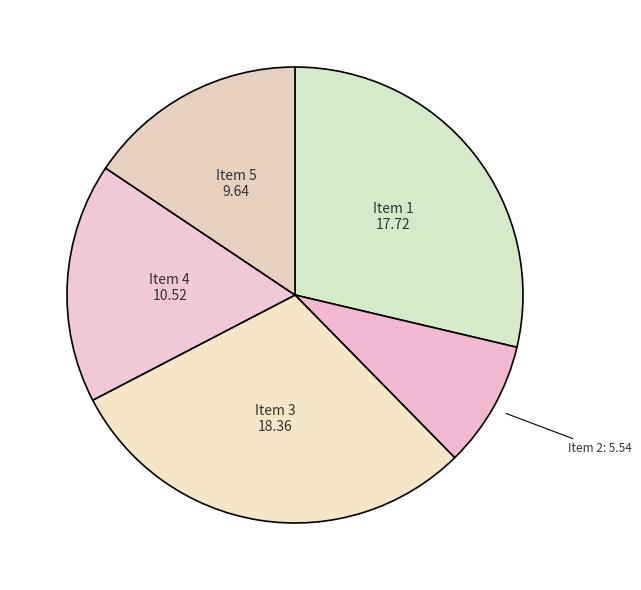

Count the number of slices in the pie.

5